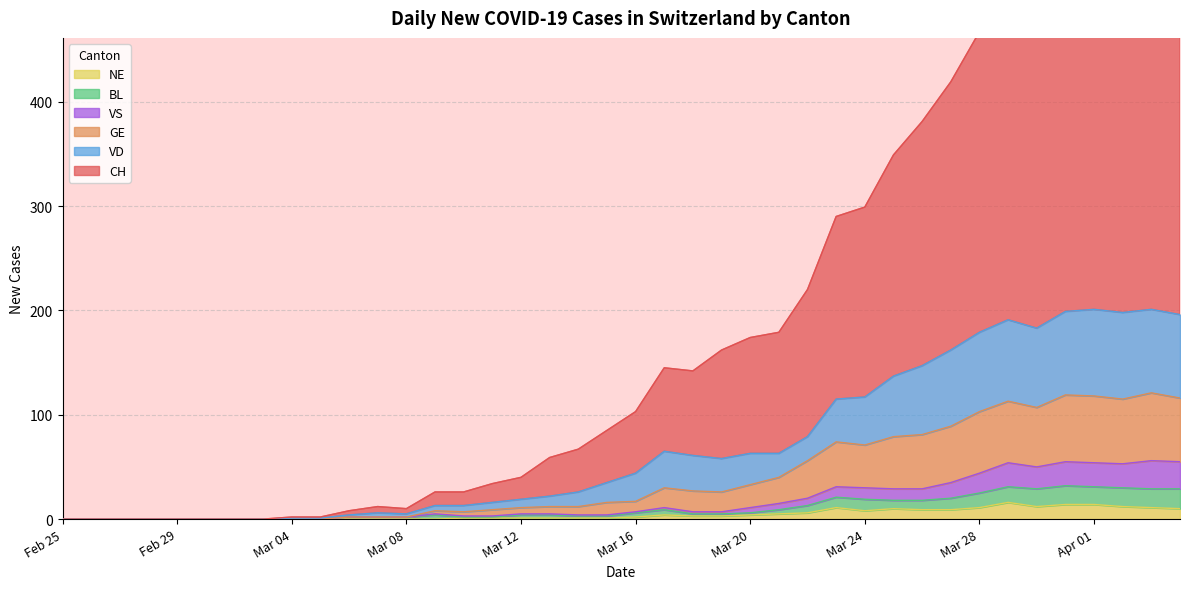

What is the maximum value for NE?

16